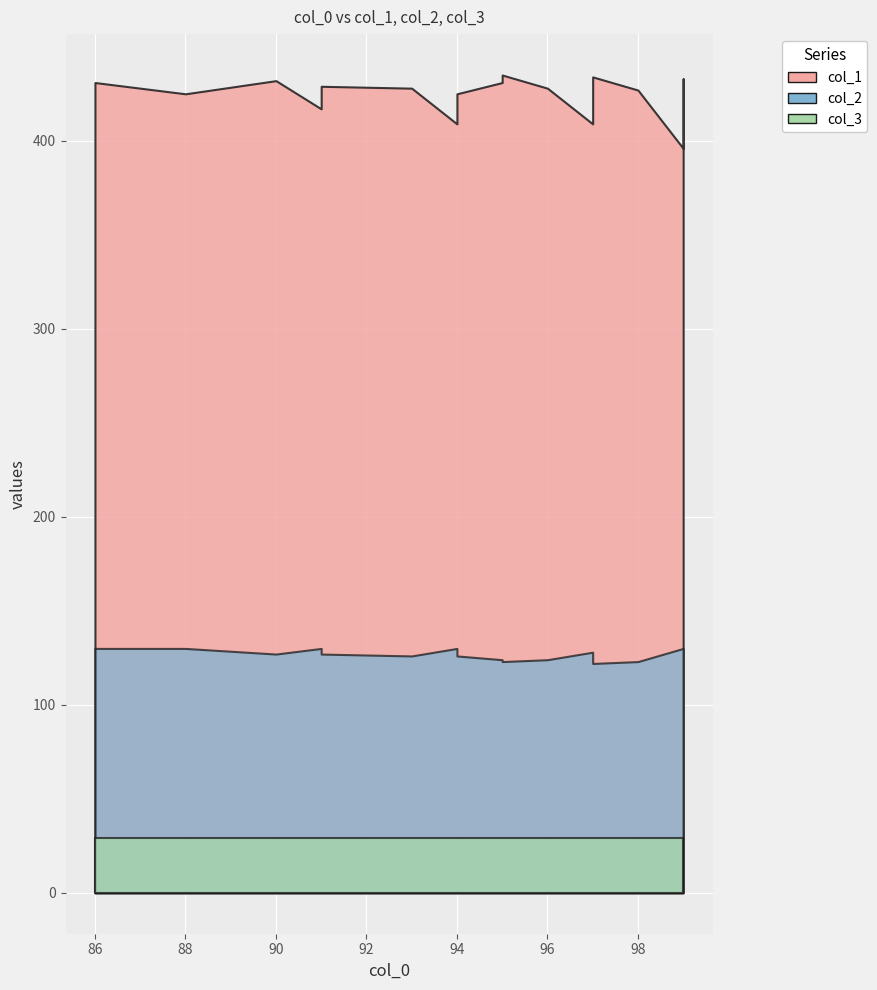

True or false: col_2 and col_3 intersect in this chart.

False